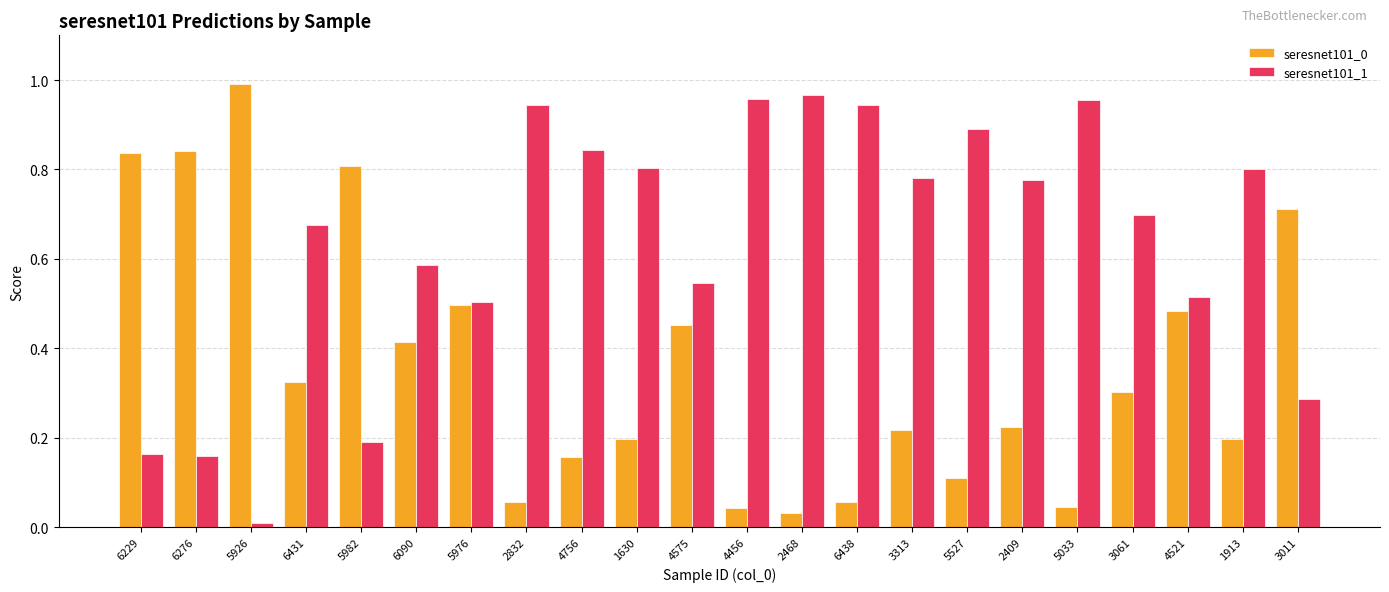

Is the value of seresnet101_1 at 5527 greater than the value of seresnet101_0 at 6090?

Yes